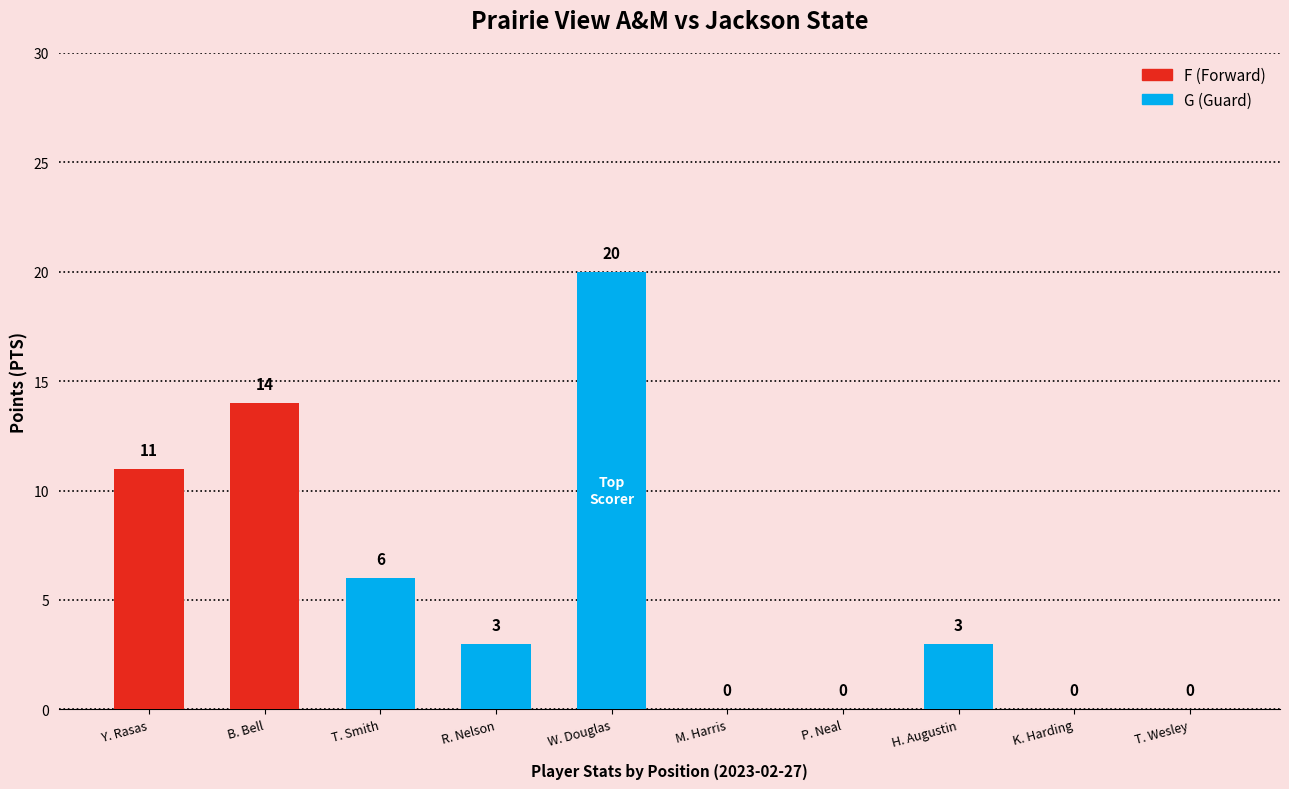

Between W. Douglas and T. Wesley, which is larger?

W. Douglas